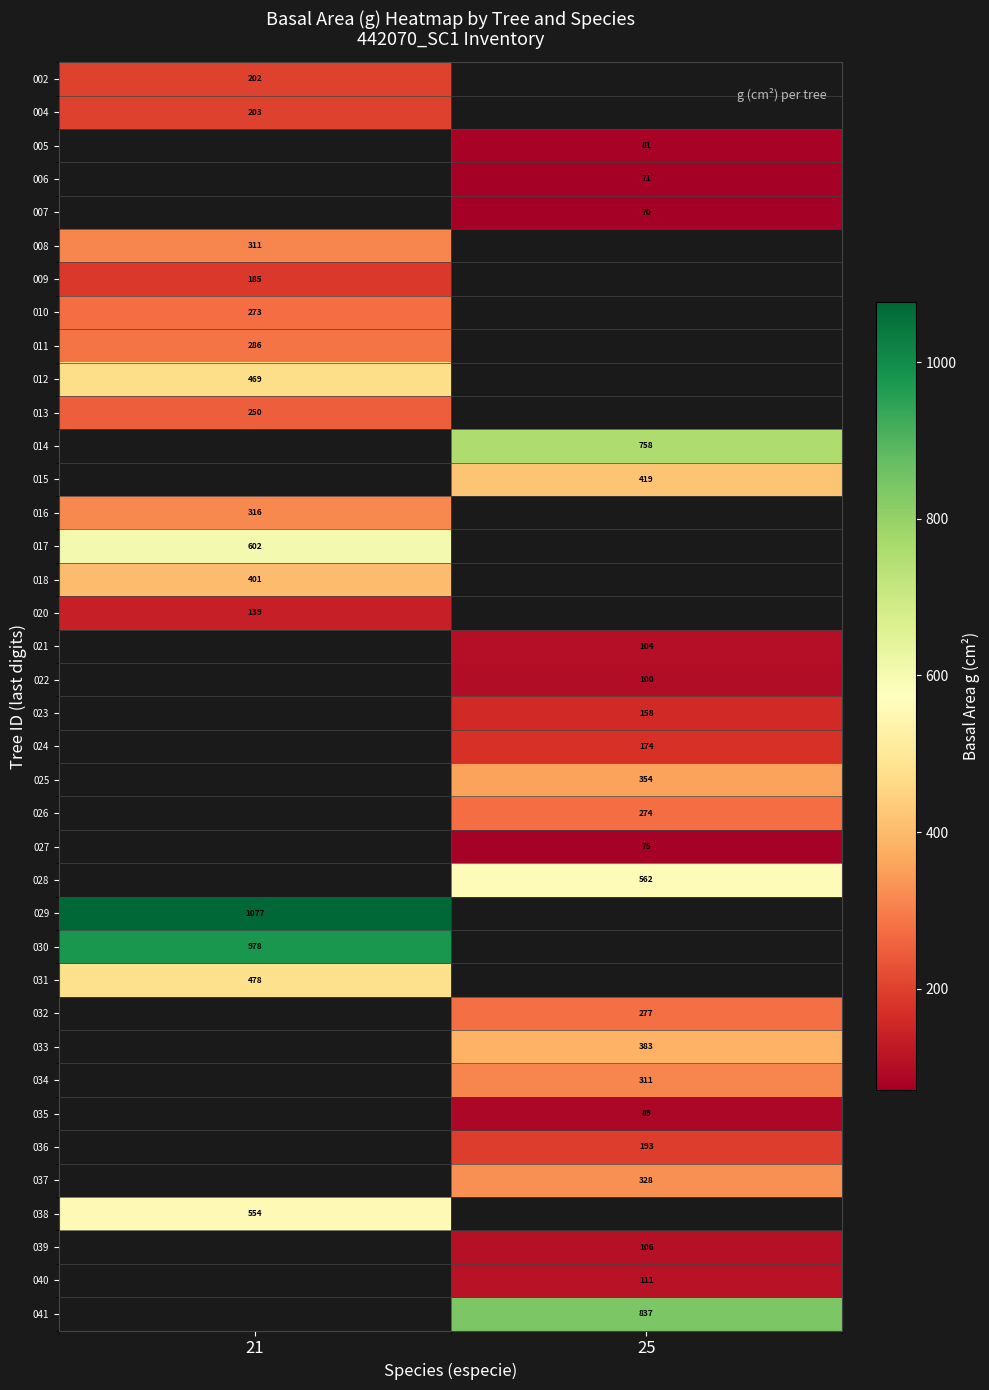

How many distinct data groups are displayed?

38